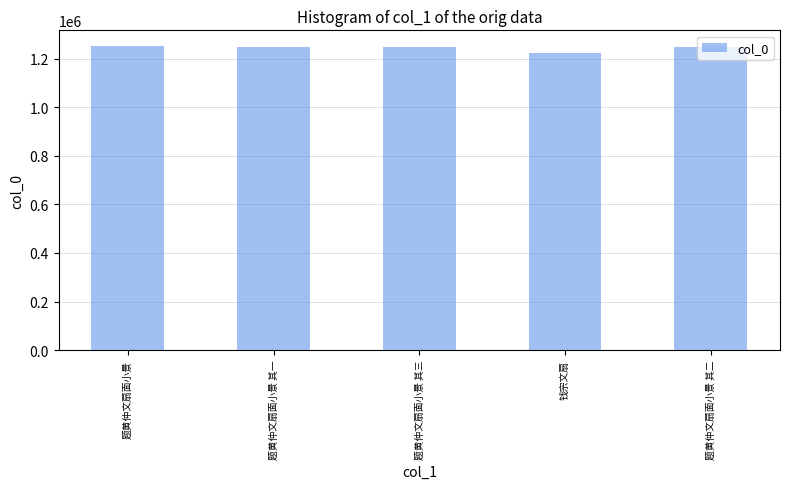

What is the change in value from 题黄仲文扇面小景 其一 to 题黄仲文扇面小景 其三?

+2